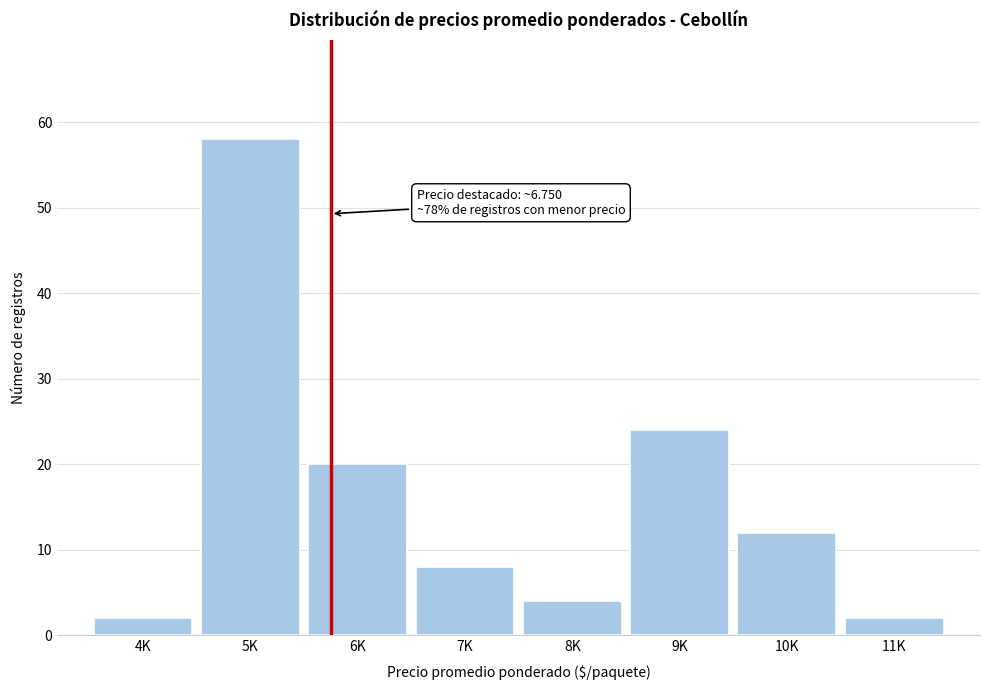

Reading left to right, list all the values displayed in this chart.

4K=2	5K=58	6K=20	7K=8	8K=4	9K=24	10K=12	11K=2